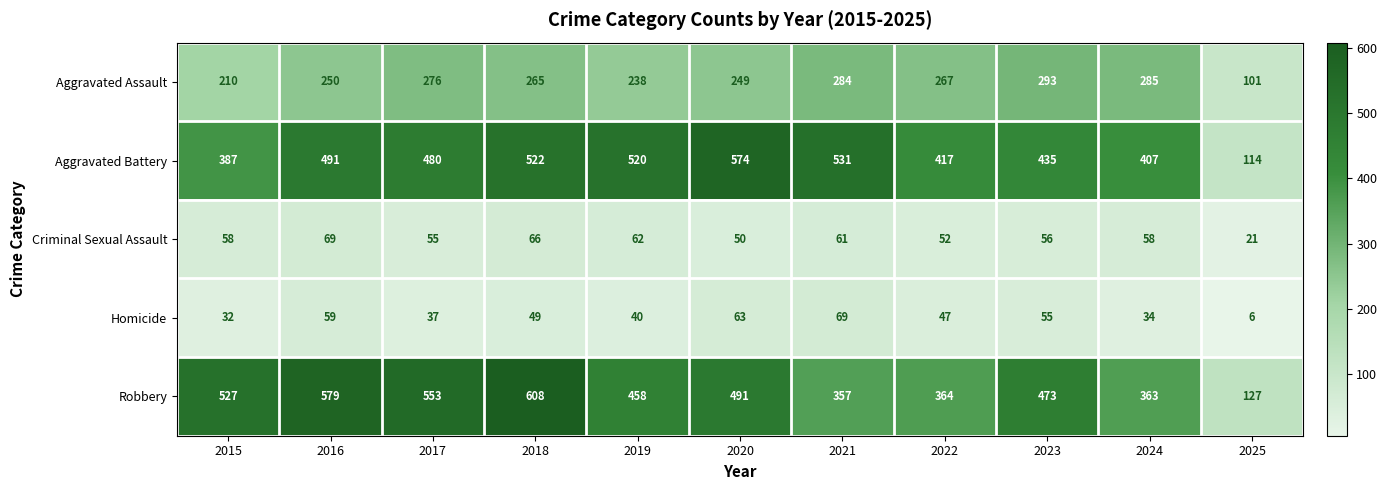

What is the average value of the Criminal Sexual Assault series?

55